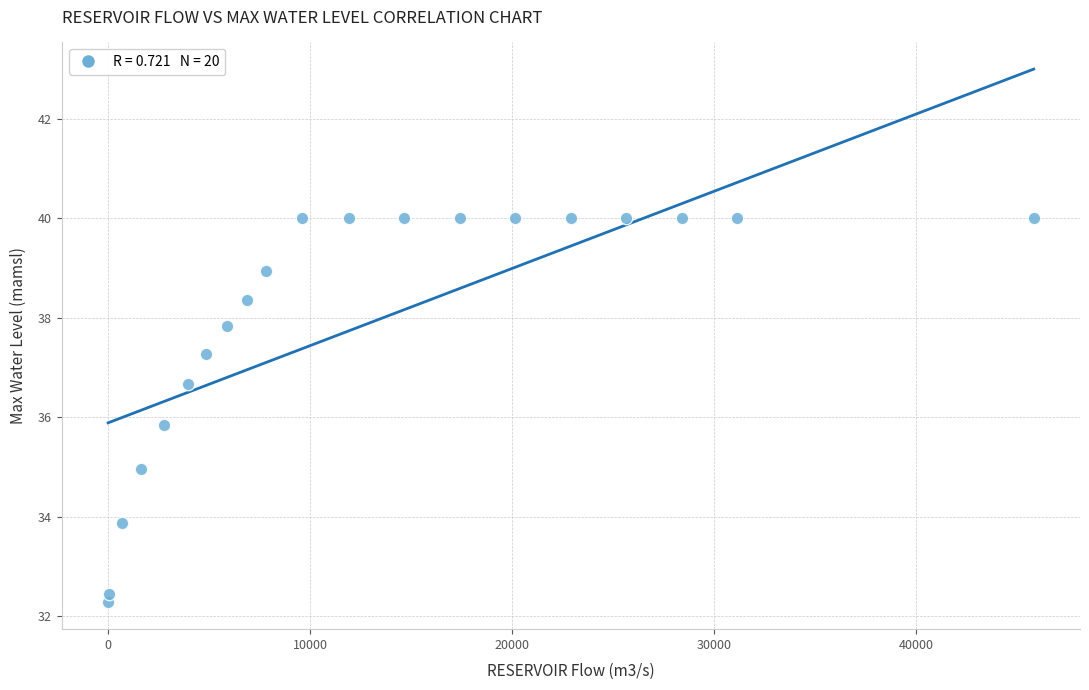

What is the range of X values (max minus min)?

45804.9